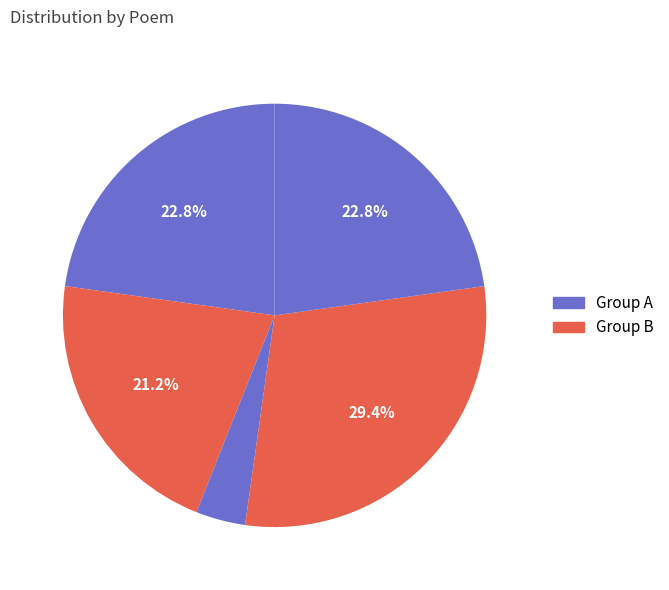

How many slices are in this pie chart?

5